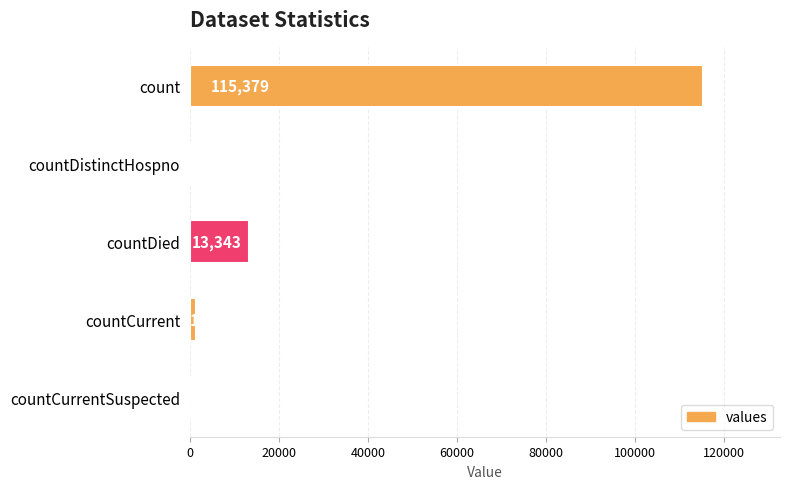

At which label is the value closest to 57689?

countDied